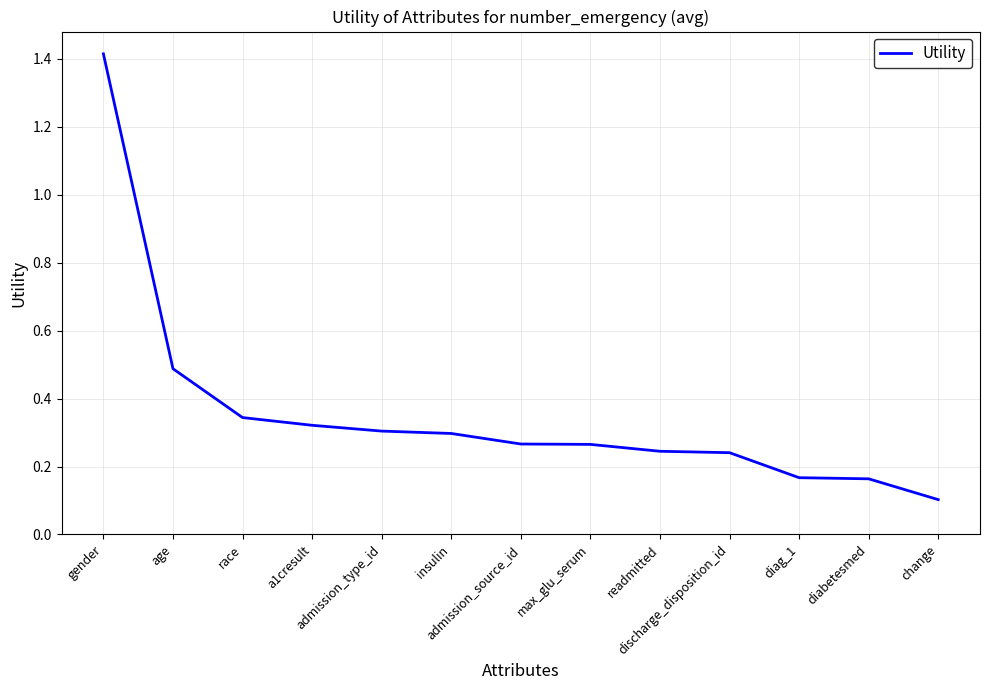

What is the greatest value displayed?

1.4